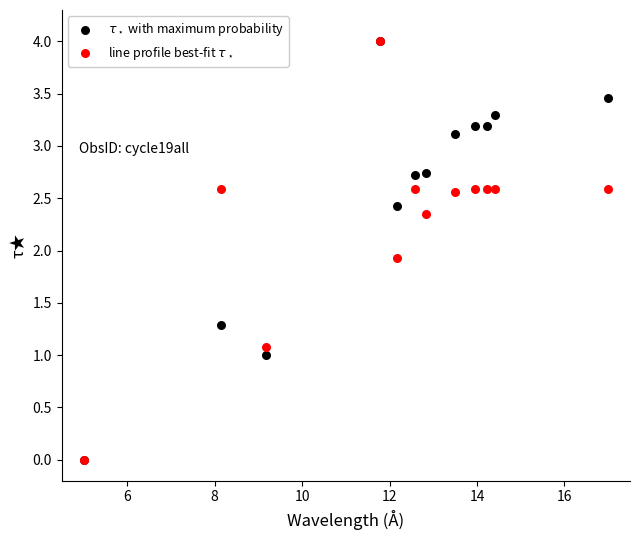

Across all series, what Y value is closest to 2?

1.9